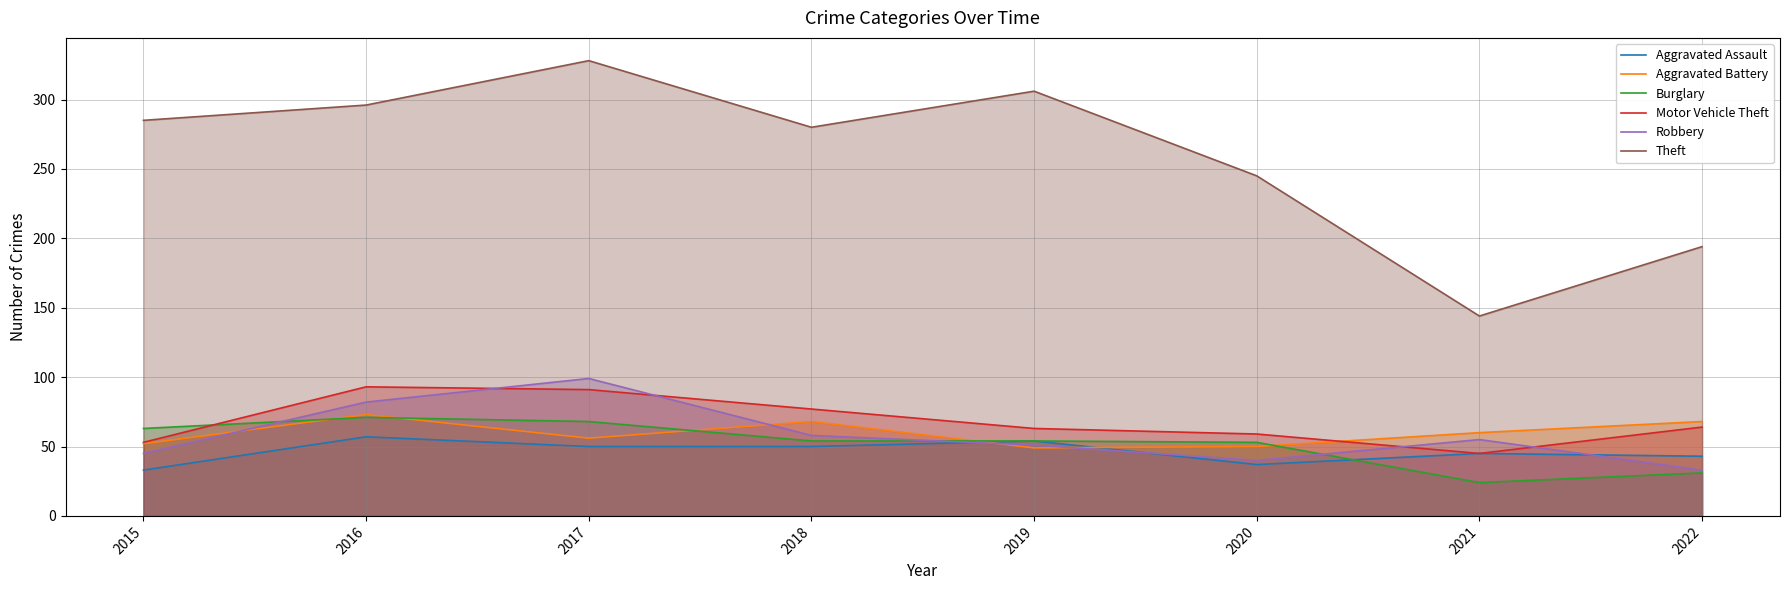

What is the difference between the highest and lowest values at 2021?

120